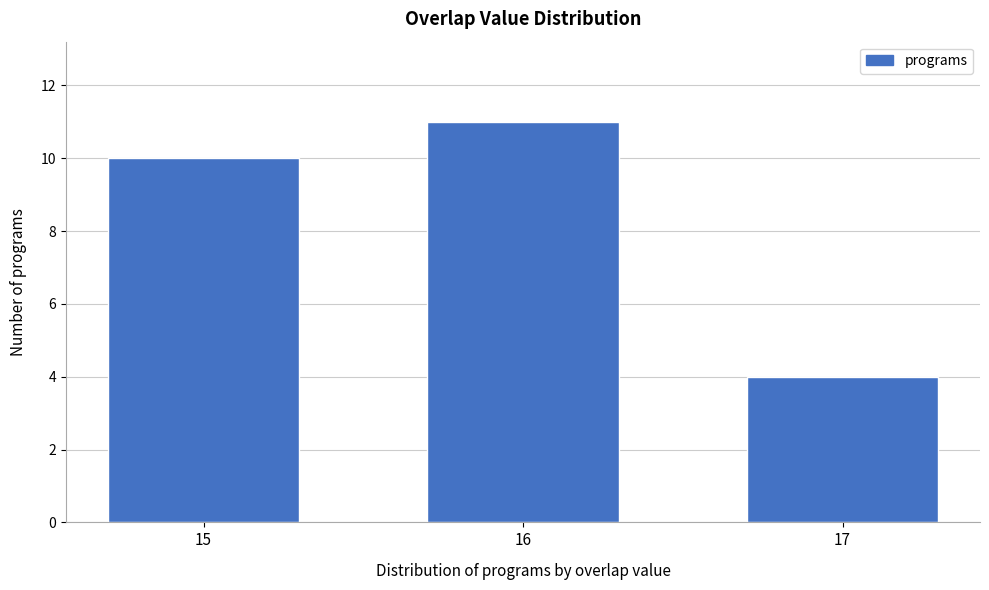

Reading left to right, transcribe all the data shown in this chart.

10	11	4